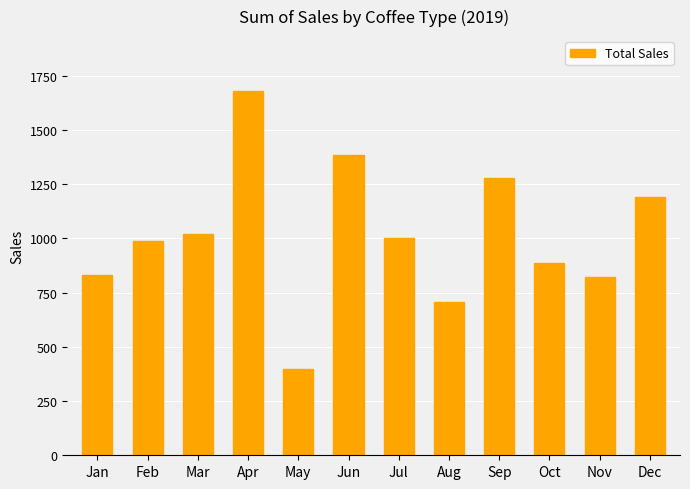

Which label corresponds to the smallest value in the chart?

May